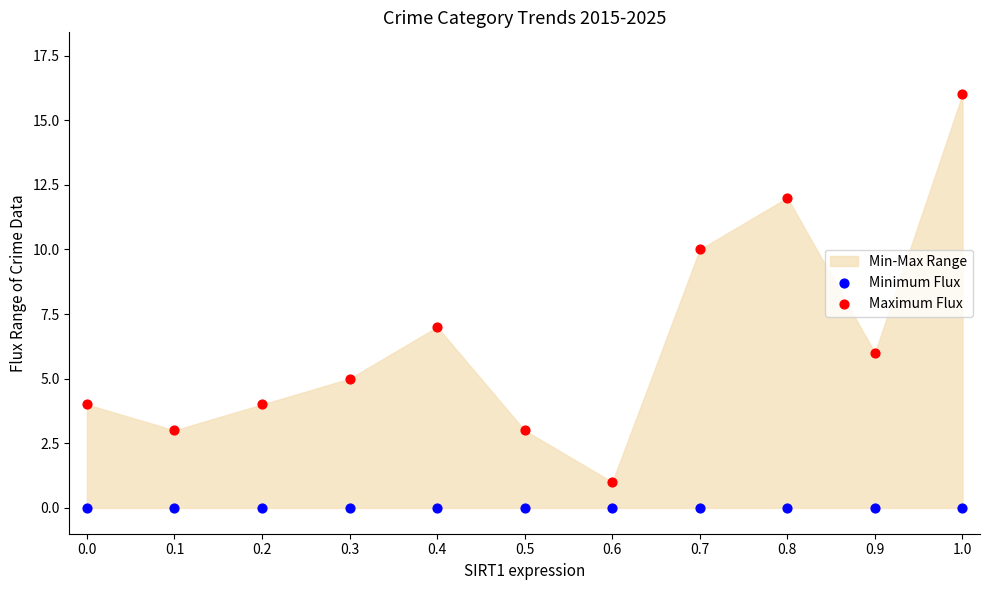

Which series reaches the minimum Y coordinate?

Minimum Flux